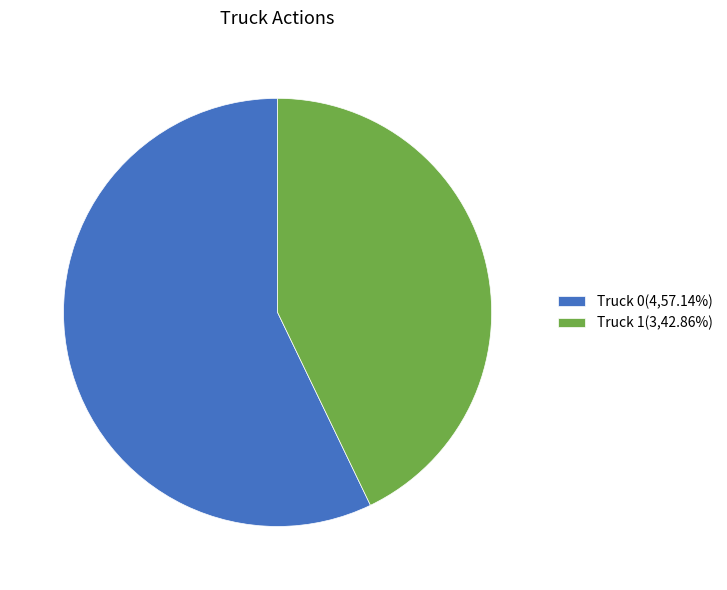

Count the number of slices in the pie.

2